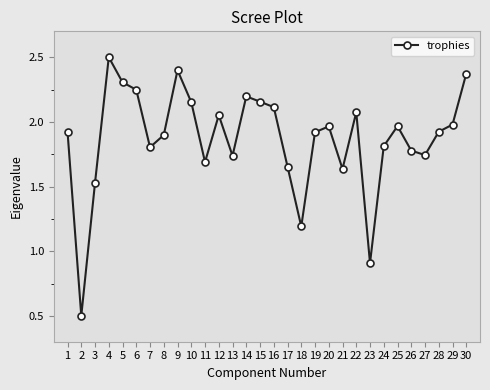

Count the number of data series in this chart.

1